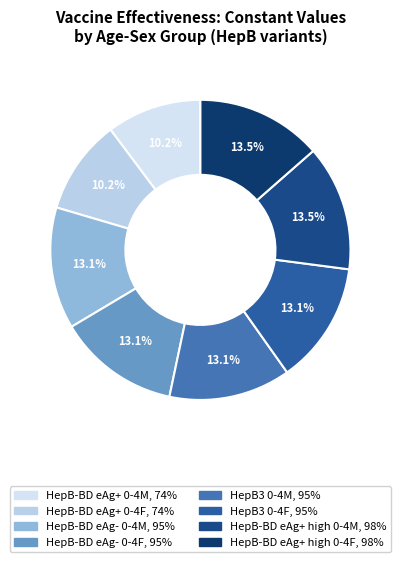

To the nearest percent, what is the average slice percentage?

12%